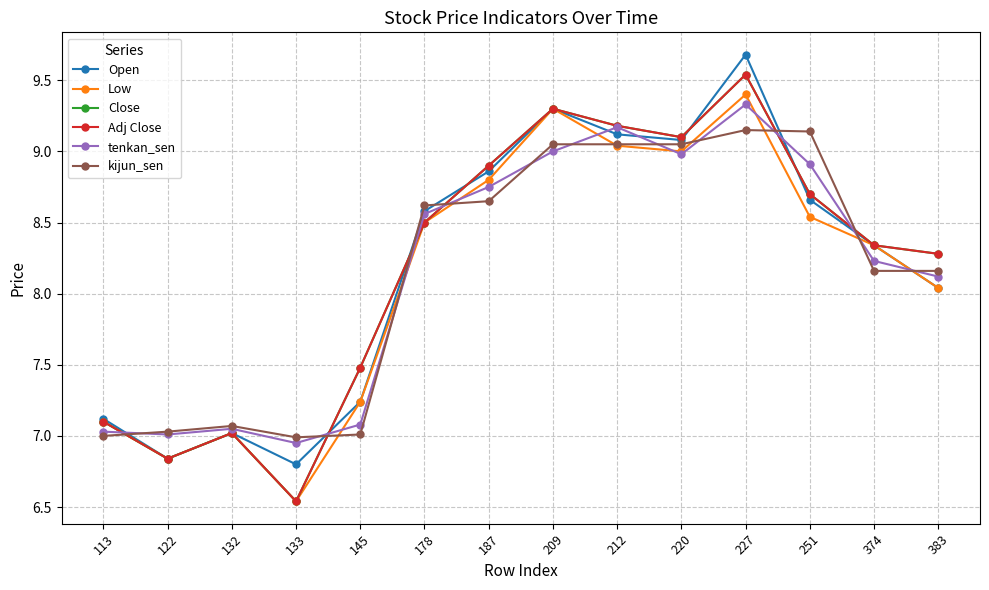

Does the chart have visible grid lines?

Yes